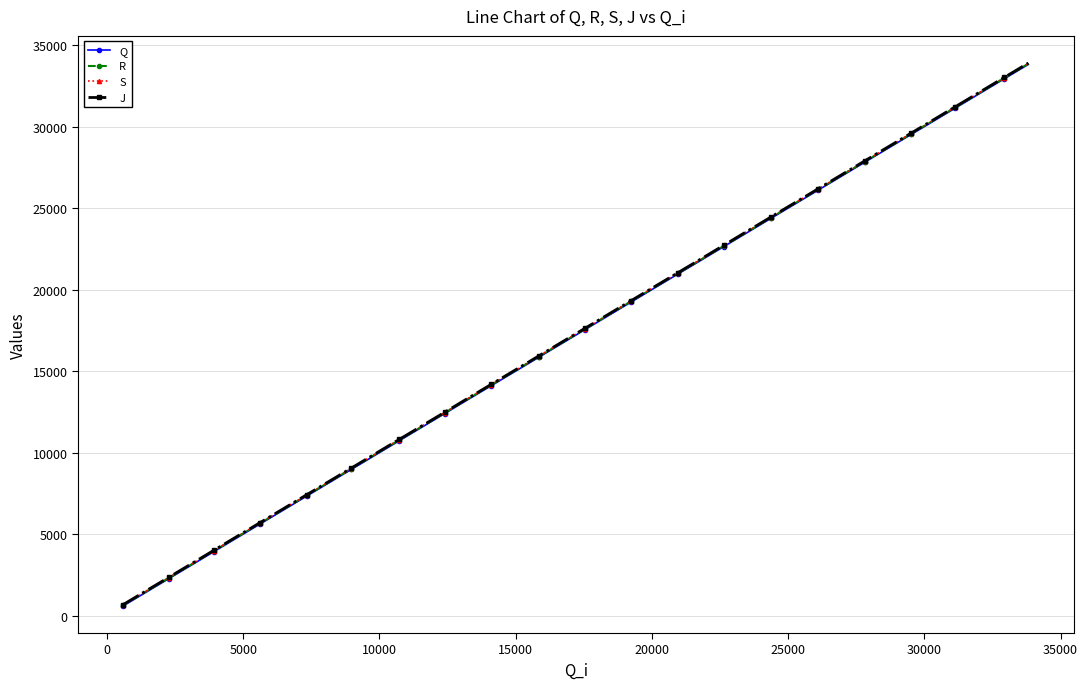

What is the sum of all R values?

686969